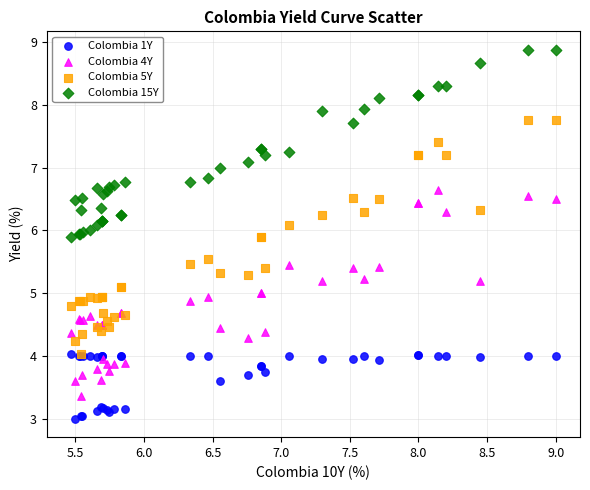

What are all the series names shown in the legend?

Colombia 1Y, Colombia 4Y, Colombia 5Y, Colombia 15Y